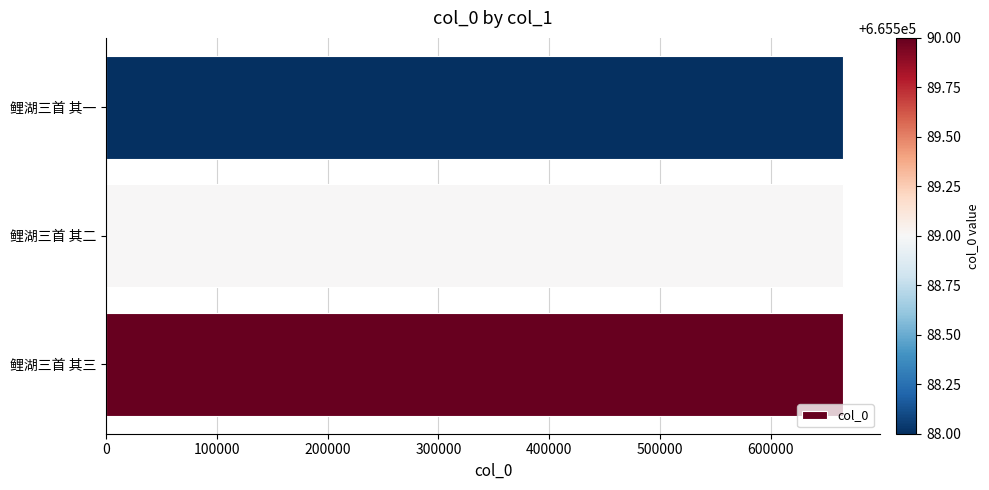

The chart shows a value of 665590 at 鲤湖三首 其三. True or false?

True